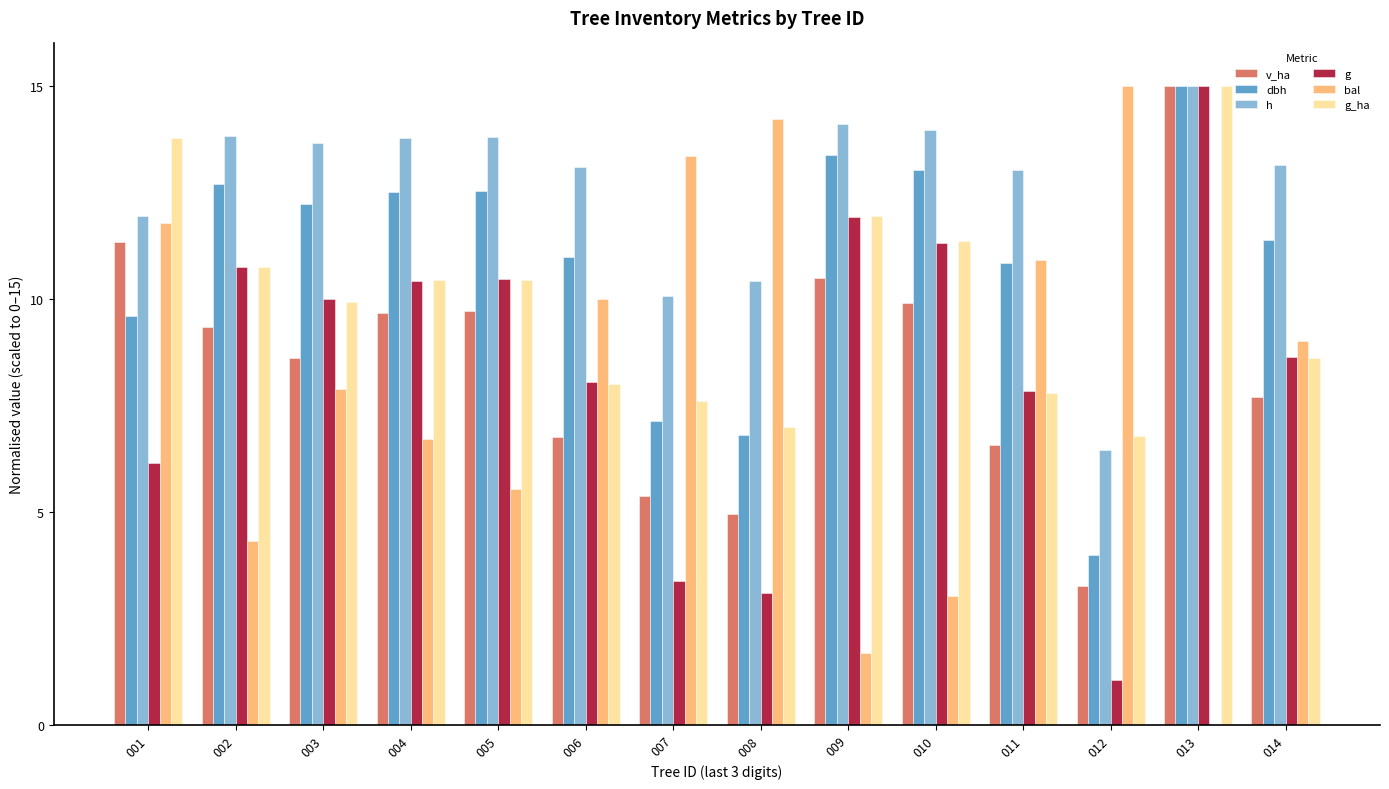

How many groups of bars are there?

14